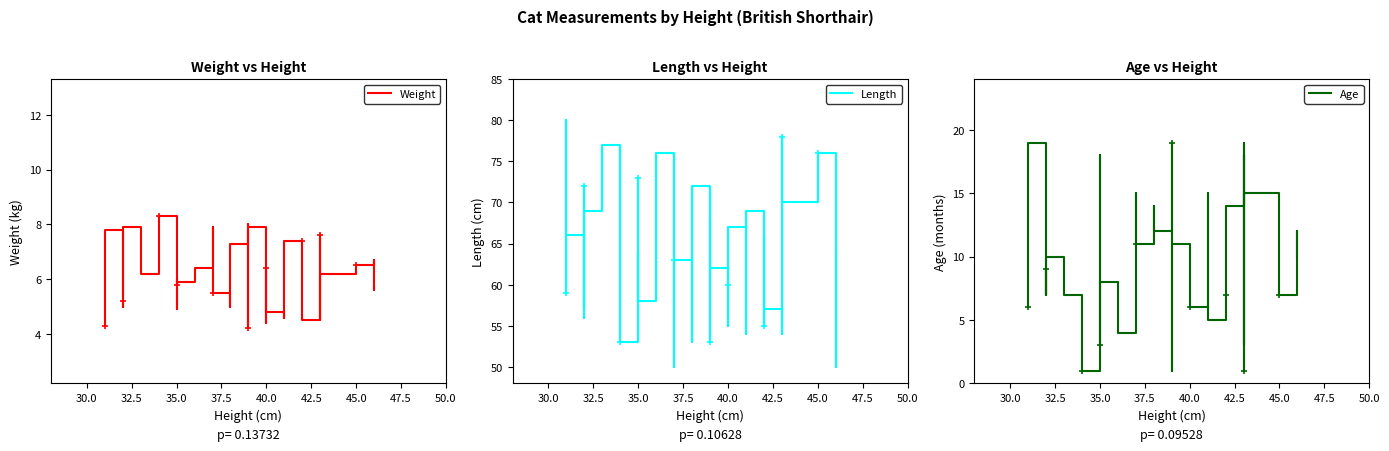

Rank the series at 21 from highest to lowest value.

Length, Weight, Age